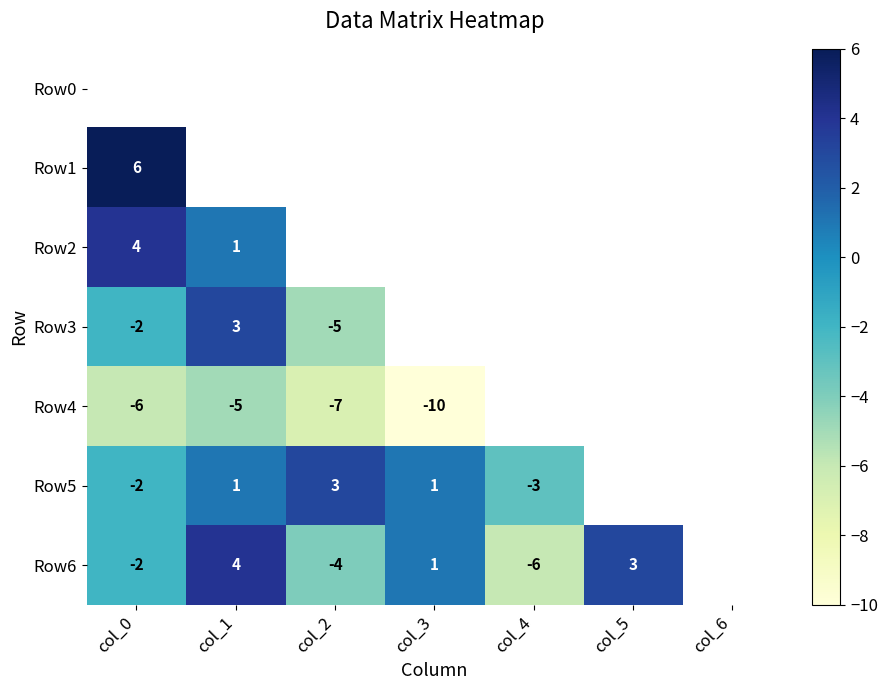

The Row3 series shows -5 at col_2. True or false?

True